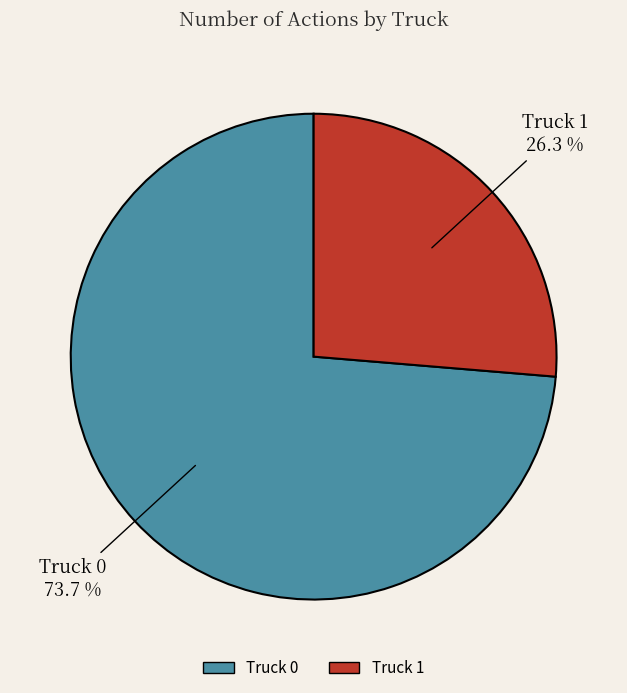

How many segments does this pie chart have?

2